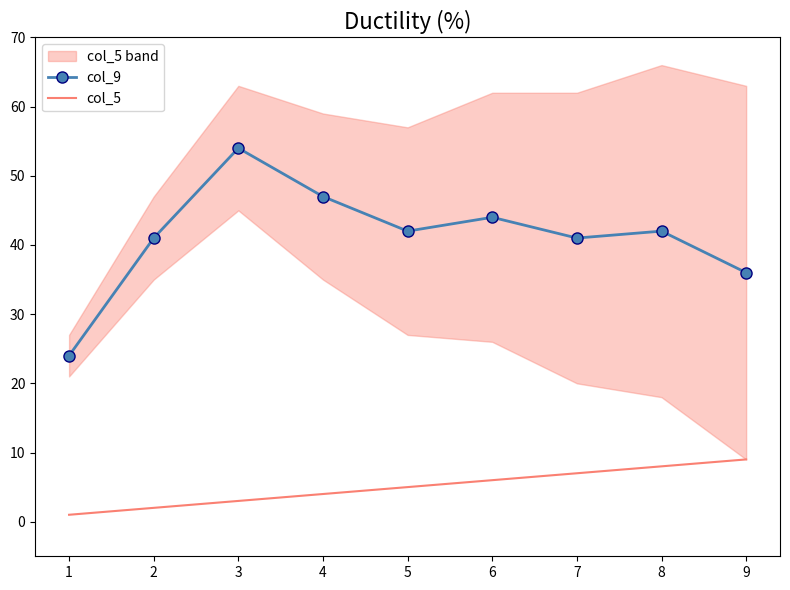

True or false: col_5 and col_9 cross at least once.

False